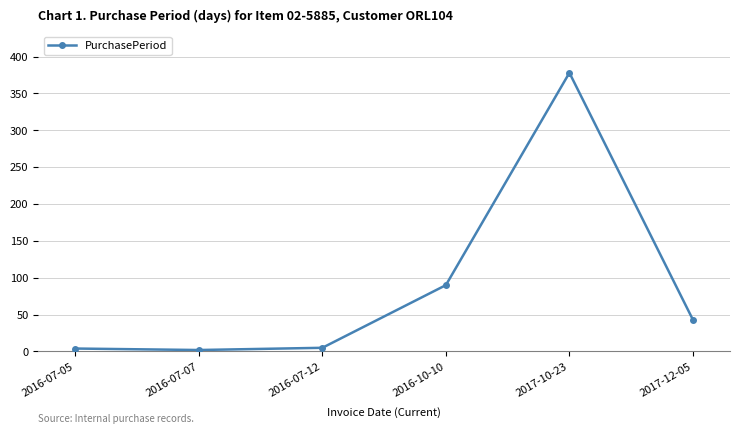

How many interior local valleys (lower than both neighbors) does the data have?

1